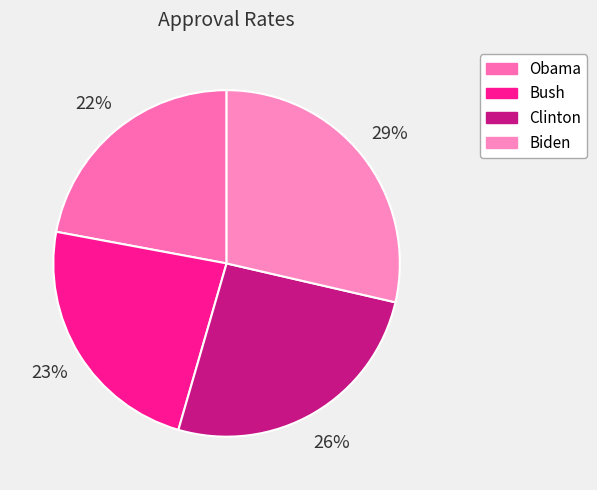

How much of the chart is everything except Biden?

71.4%